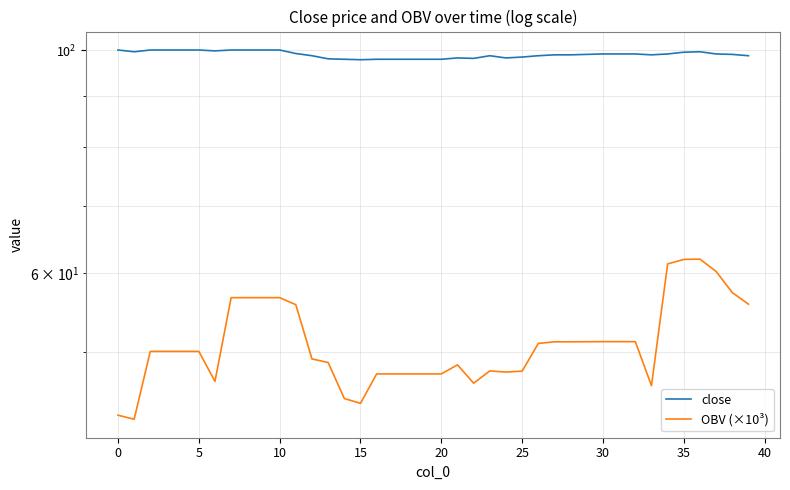

What is the average value of the OBV (×10³) series?

51.1